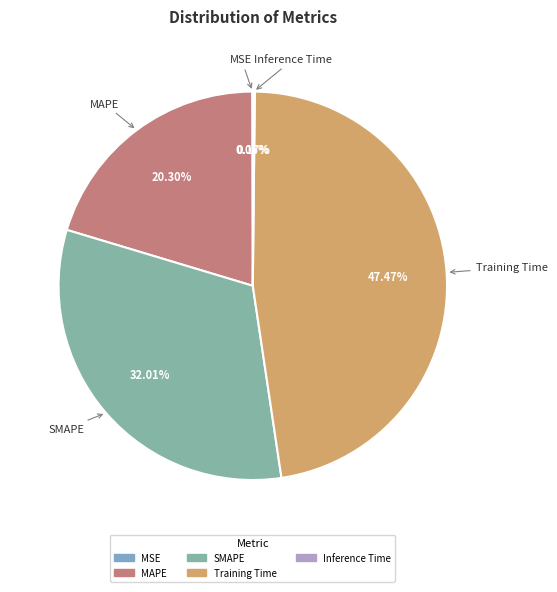

What is the ratio of the value at SMAPE to the value at Training Time?

0.7